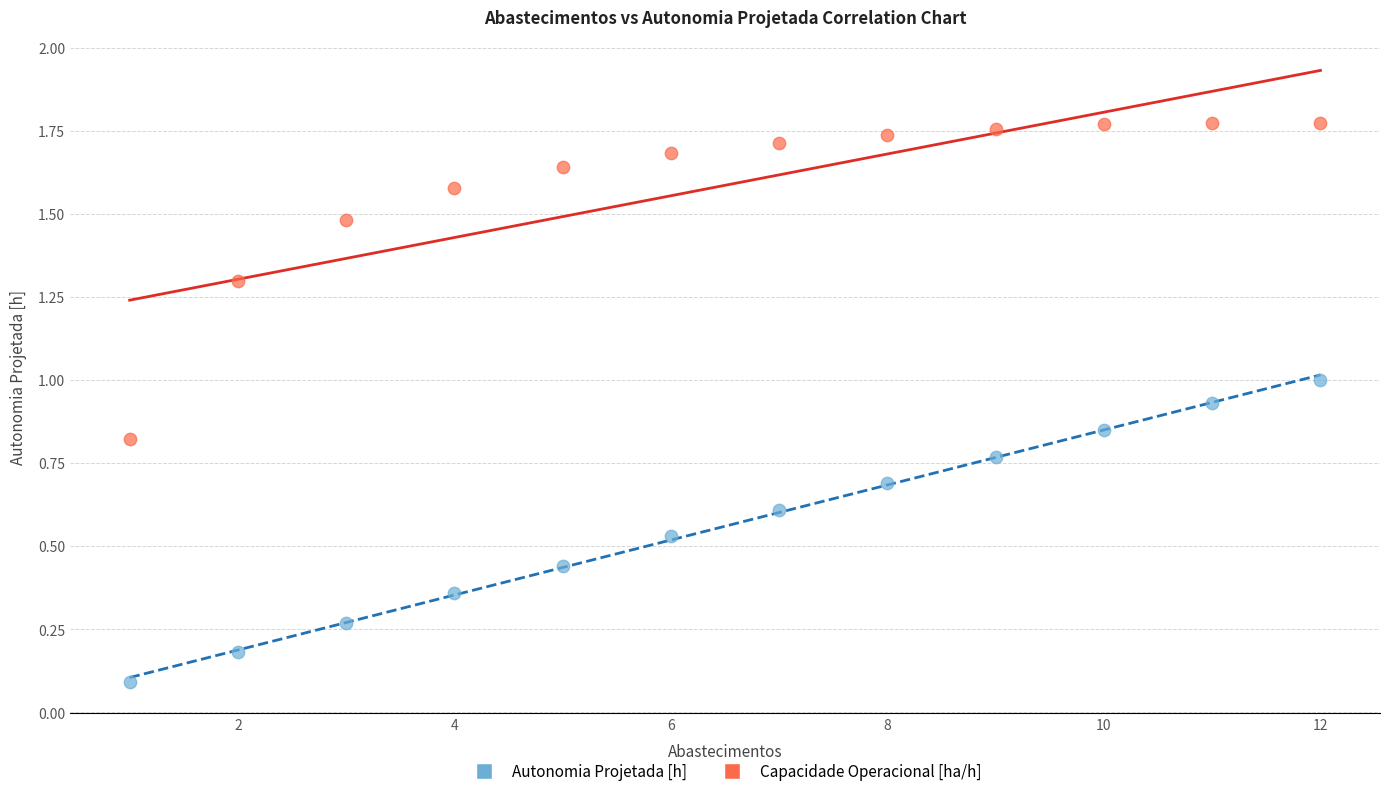

Across all data points, what is the range of X values (max minus min)?

11.0